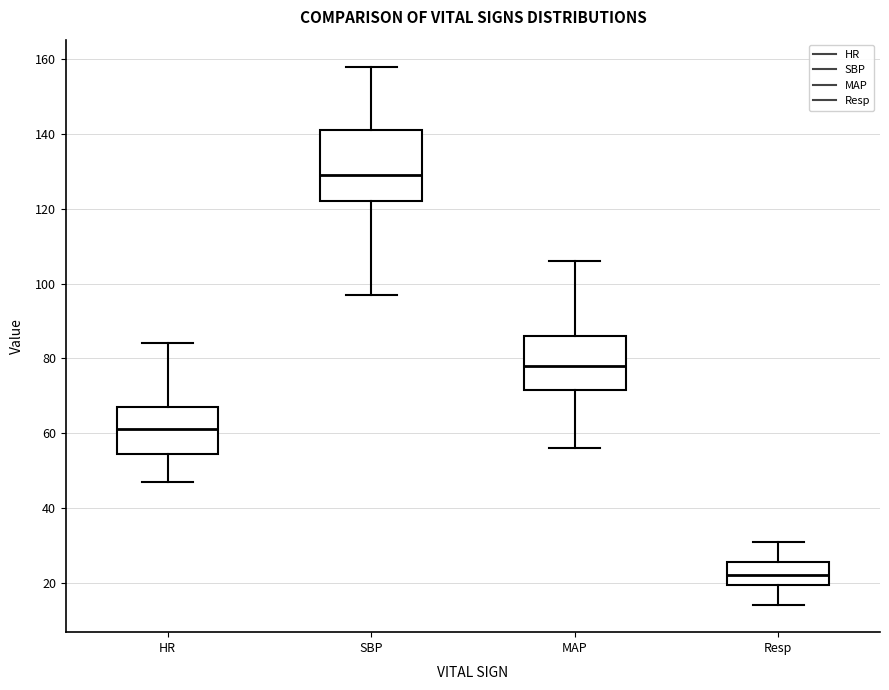

Reading left to right, read every box against the y-axis: the position of its median line, the range the box covers, and the ends of its whiskers. The values are not printed on the chart, so give them approximately, as read against the axis.

HR: median 62, box 54 to 68, whiskers 48 to 84
SBP: median 130, box 122 to 142, whiskers 98 to 158
MAP: median 78, box 72 to 86, whiskers 56 to 106
Resp: median 22, box 20 to 26, whiskers 14 to 32